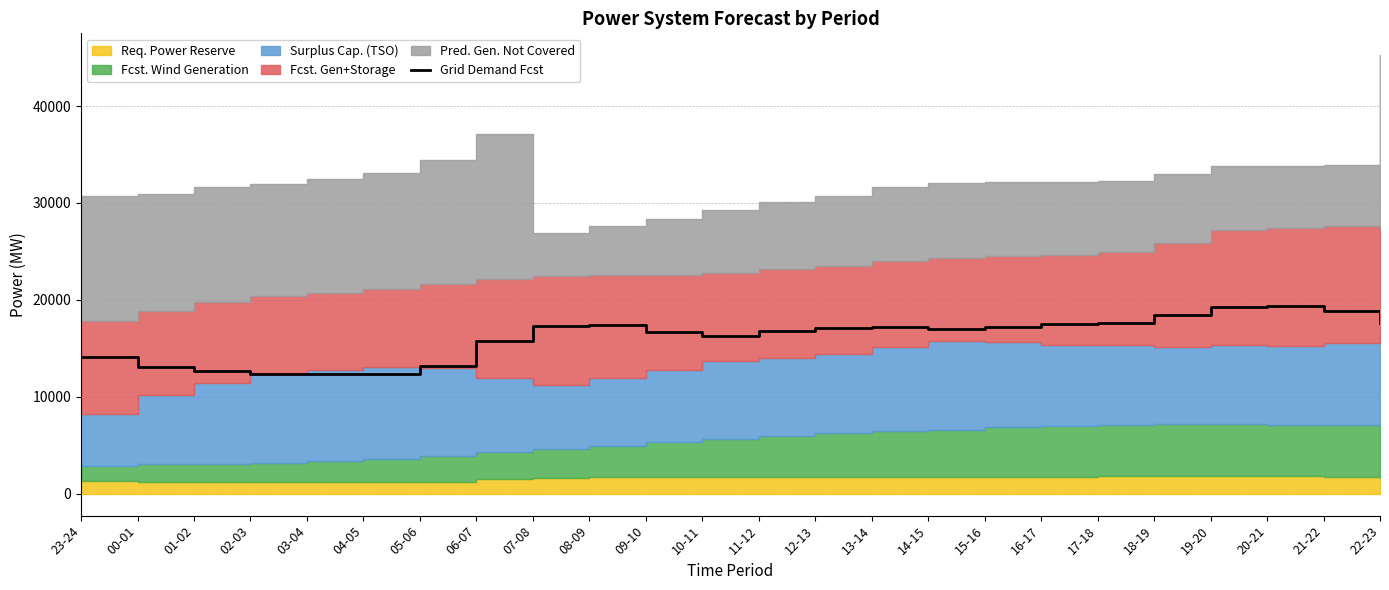

Does the chart display data point markers on the line(s)?

No